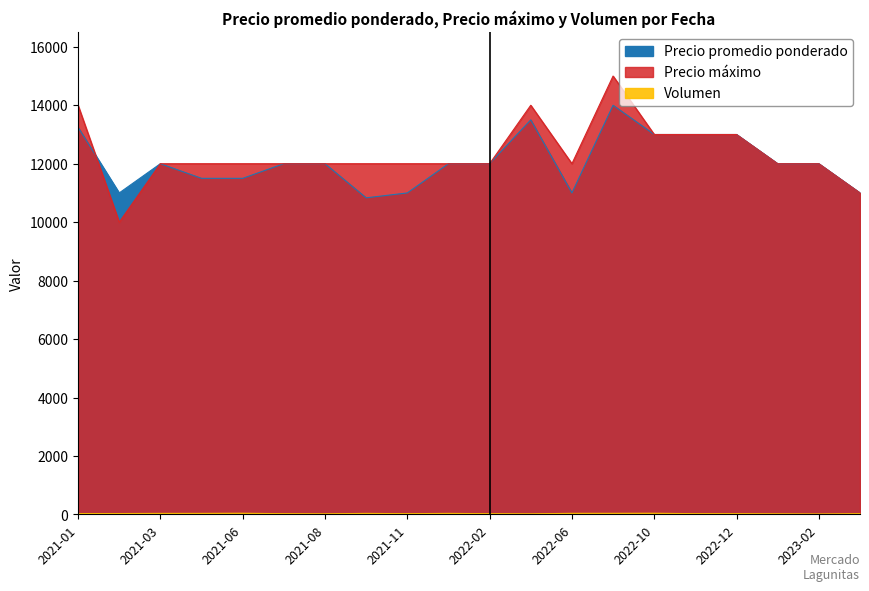

What is the maximum value shown in the chart?

15000